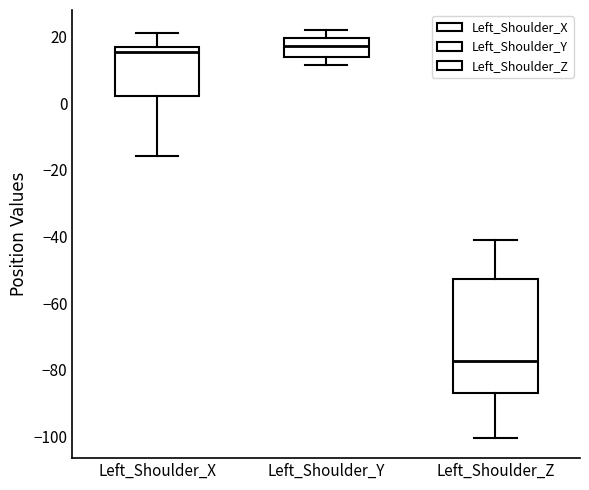

Reading left to right, read every box against the y-axis: the position of its median line, the range the box covers, and the ends of its whiskers. The values are not printed on the chart, so give them approximately, as read against the axis.

Left_Shoulder_X: median 16 (just below the box's upper edge), box 2 to 16, whiskers -16 to 22
Left_Shoulder_Y: median 18, box 14 to 20, whiskers 12 to 22
Left_Shoulder_Z: median -78, box -86 to -52, whiskers -100 to -42